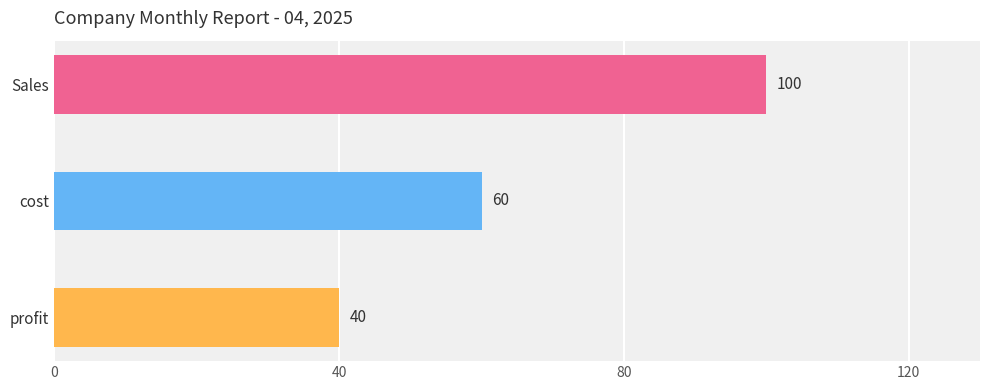

What position from the top is cost?

2